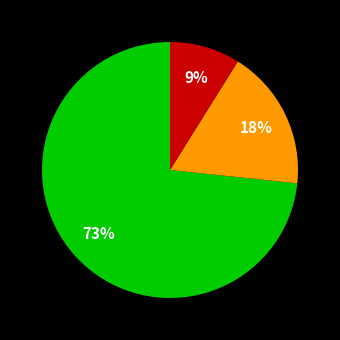

To the nearest percent, what is the average slice percentage?

33%